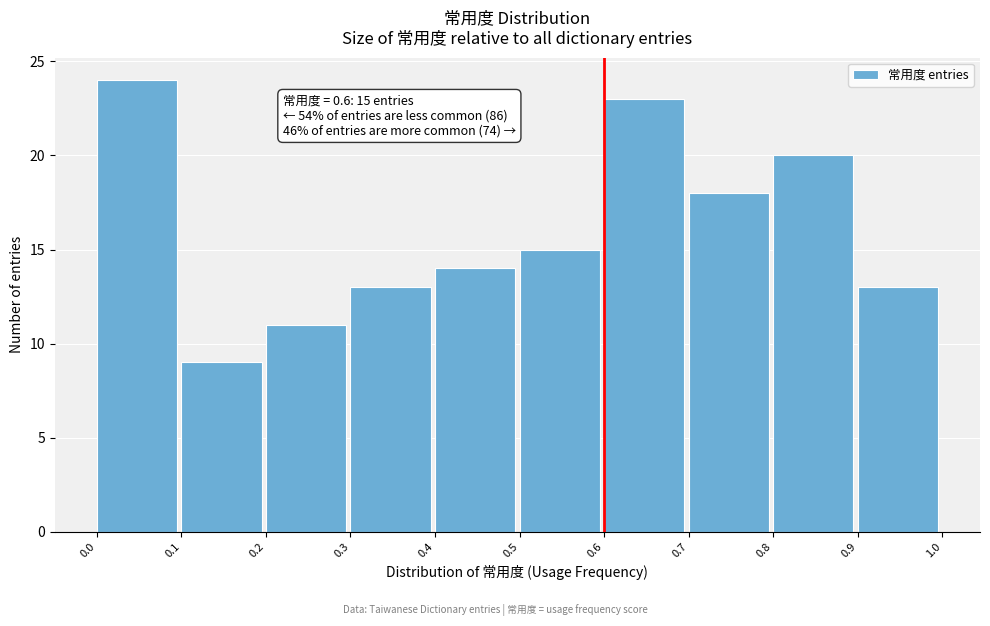

Over which range of the x-axis is the bar tallest?

0.0 to 0.1